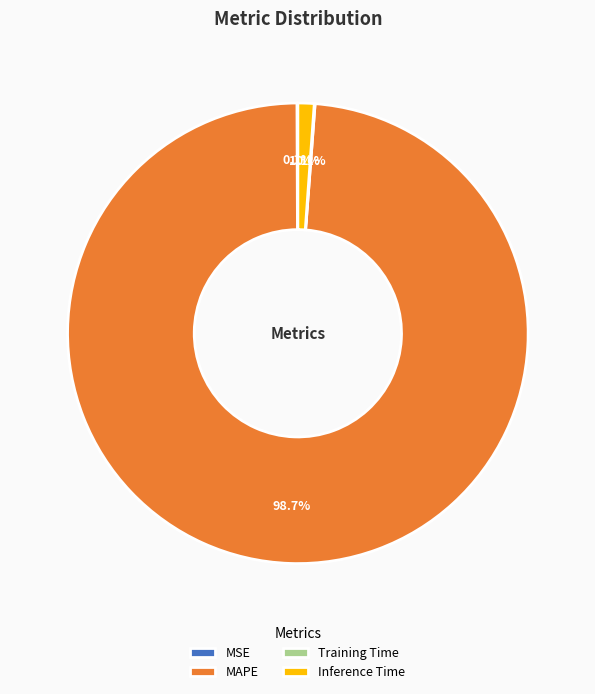

Which slice is the largest?

MAPE